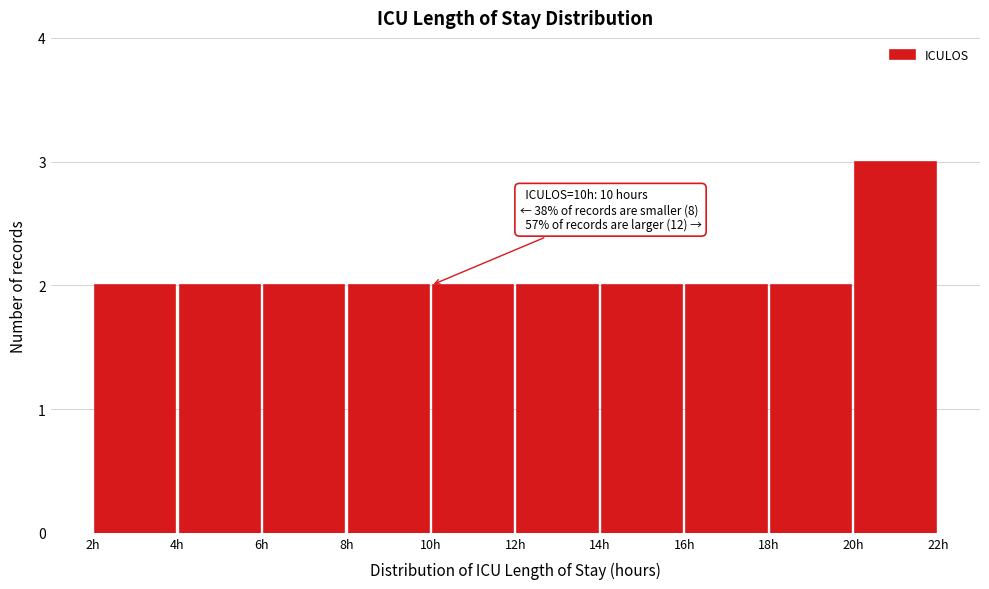

Over which range of the x-axis is the bar tallest?

20 to 22